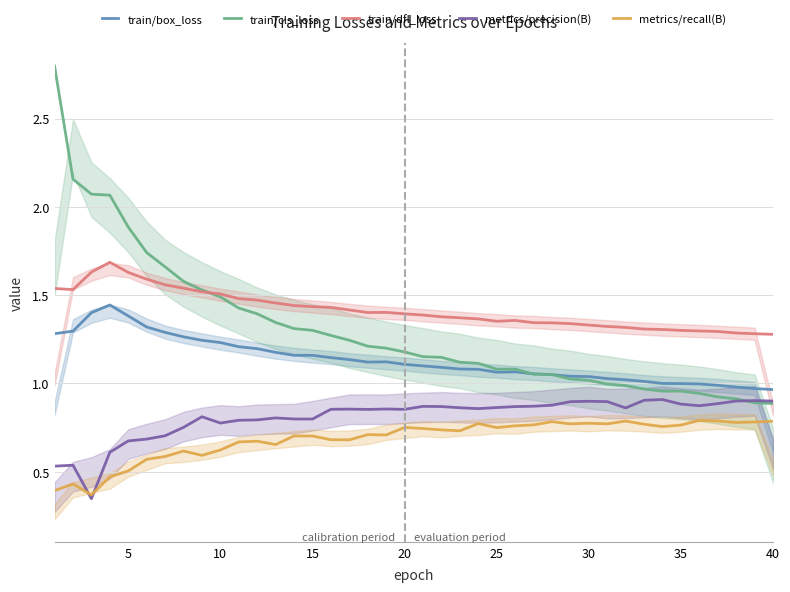

What is the difference between the maximum and minimum values in the train/box_loss series?

0.5